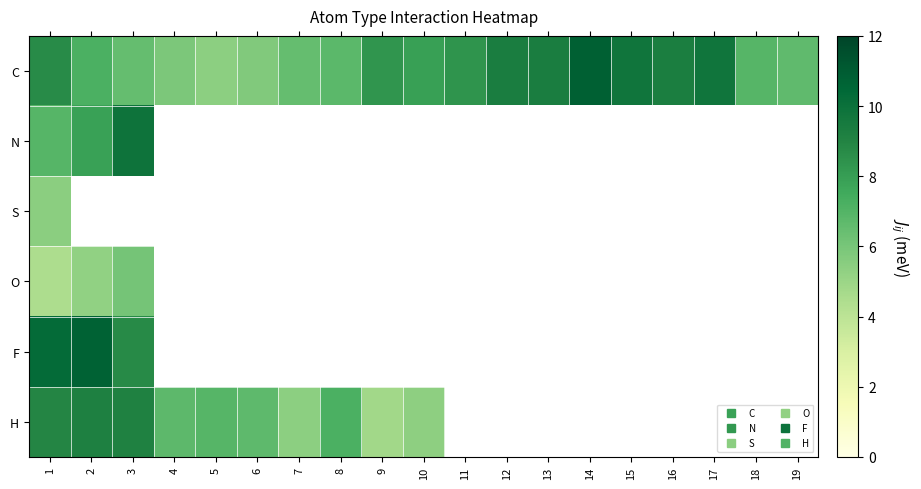

Between 14 and 15, which is larger?

14